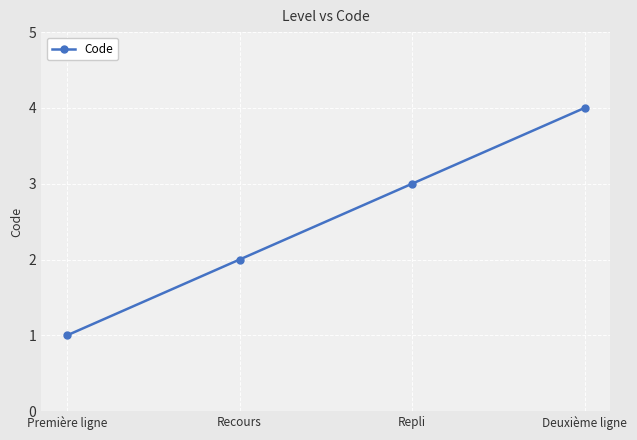

The value at Première ligne is 1. True or false?

True